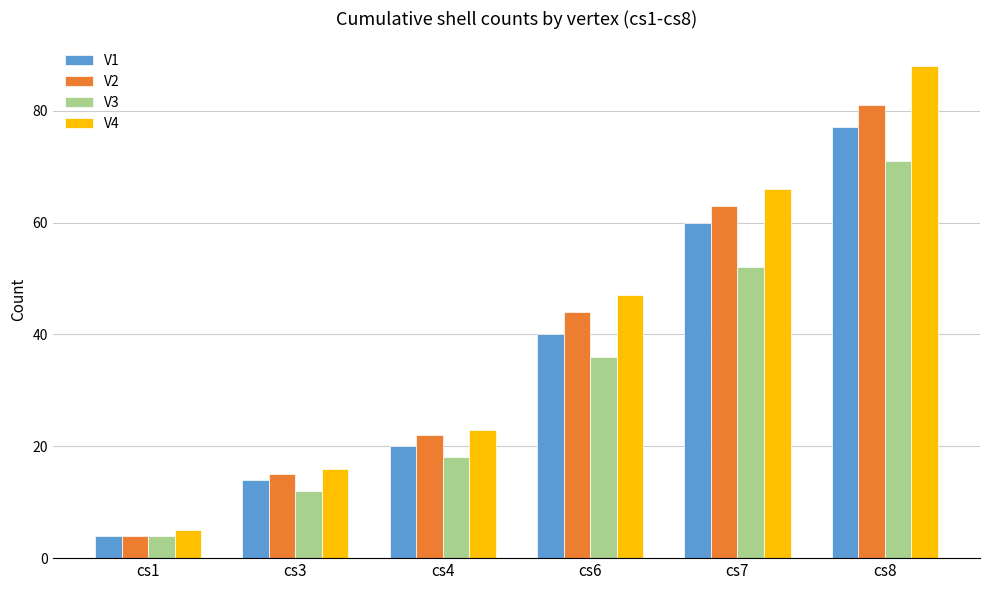

What is the difference between the maximum and minimum values in the V3 series?

67